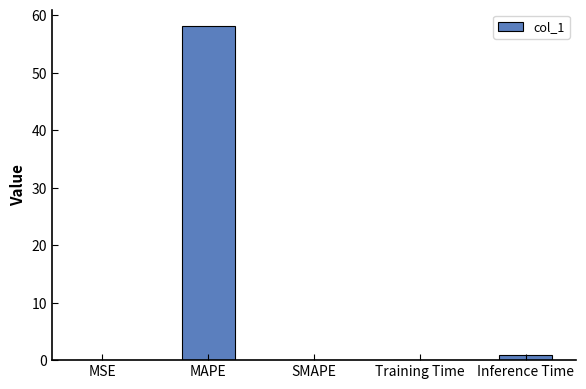

At which label is the value closest to 29?

Inference Time